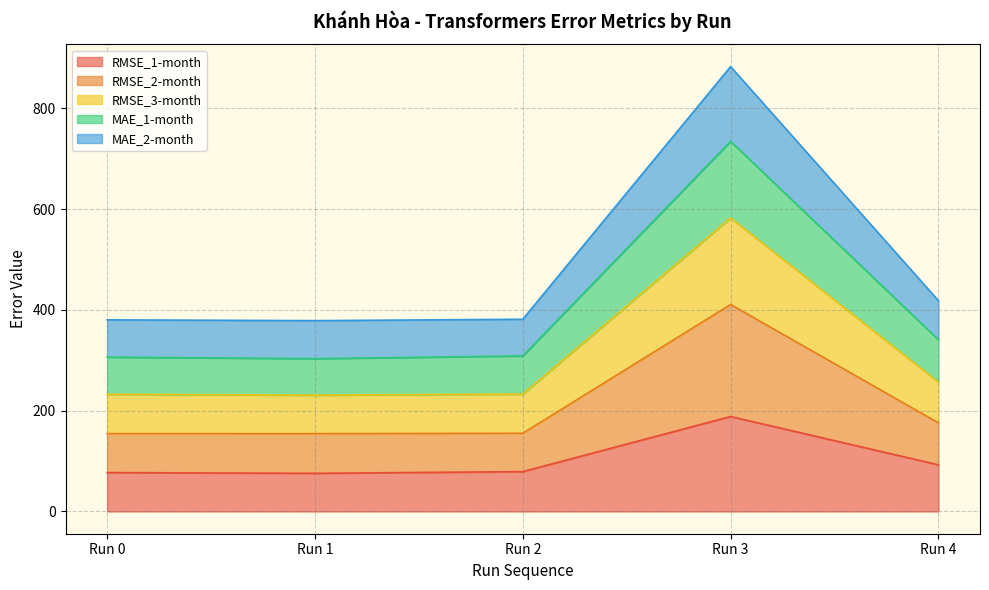

The RMSE_3-month series shows 636.8 at Run 1. True or false?

False